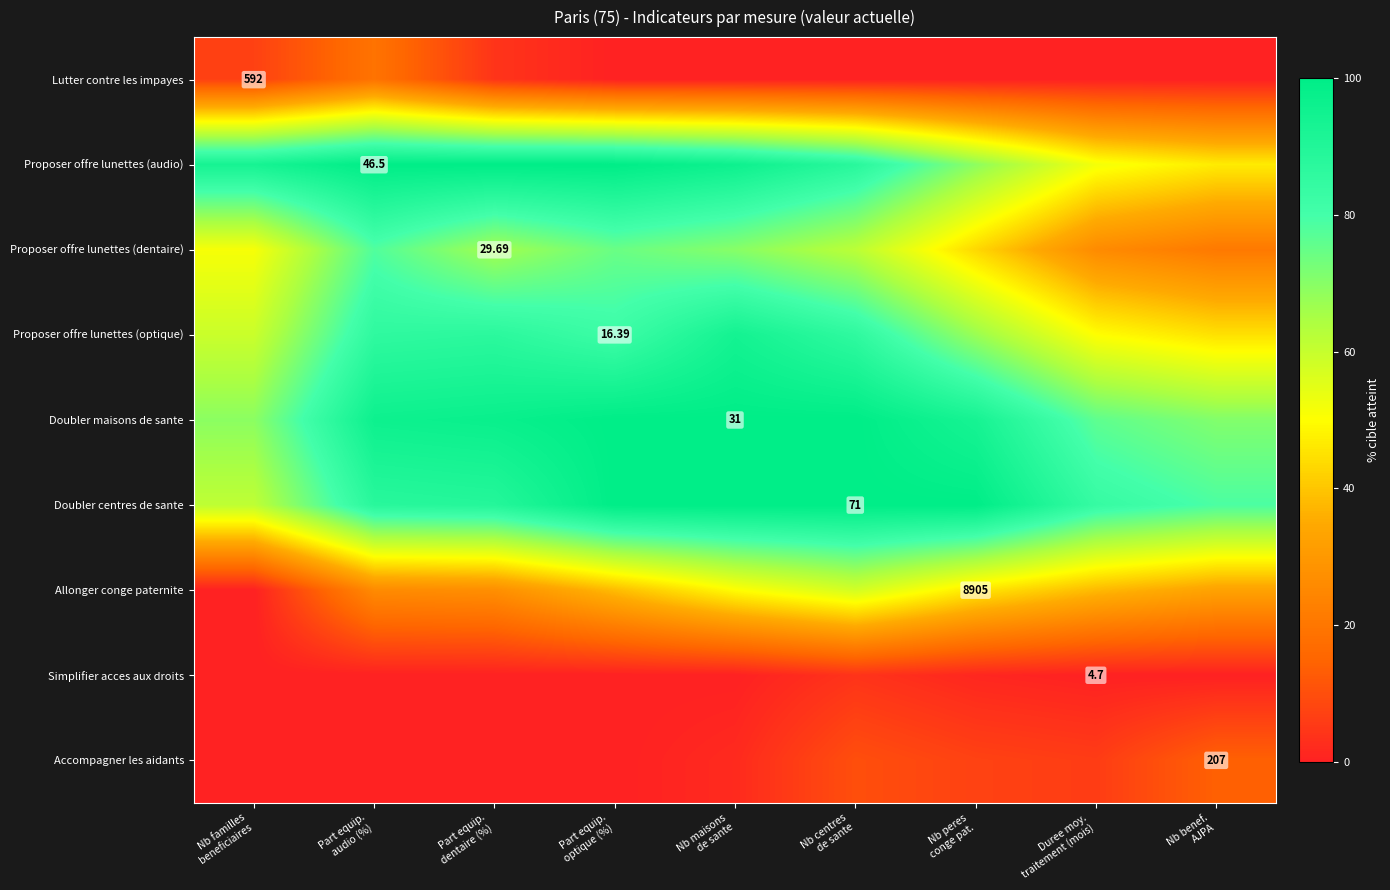

At which category is the sum across all series the highest?

Nb maisons
de sante